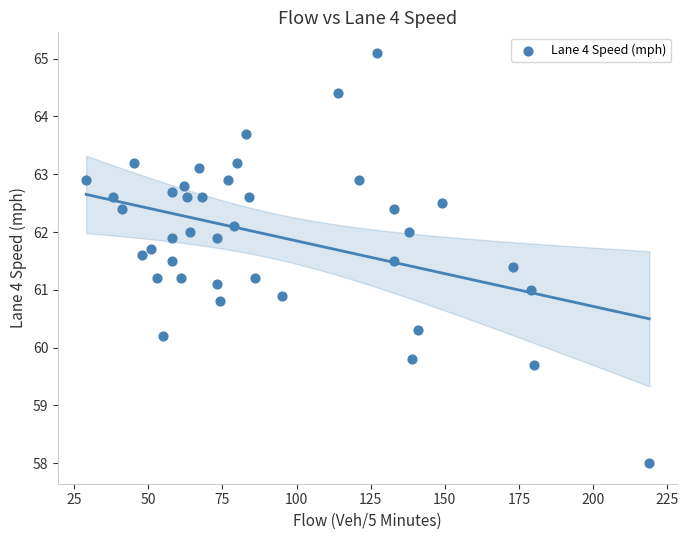

What is the range of Y values (max minus min)?

7.1